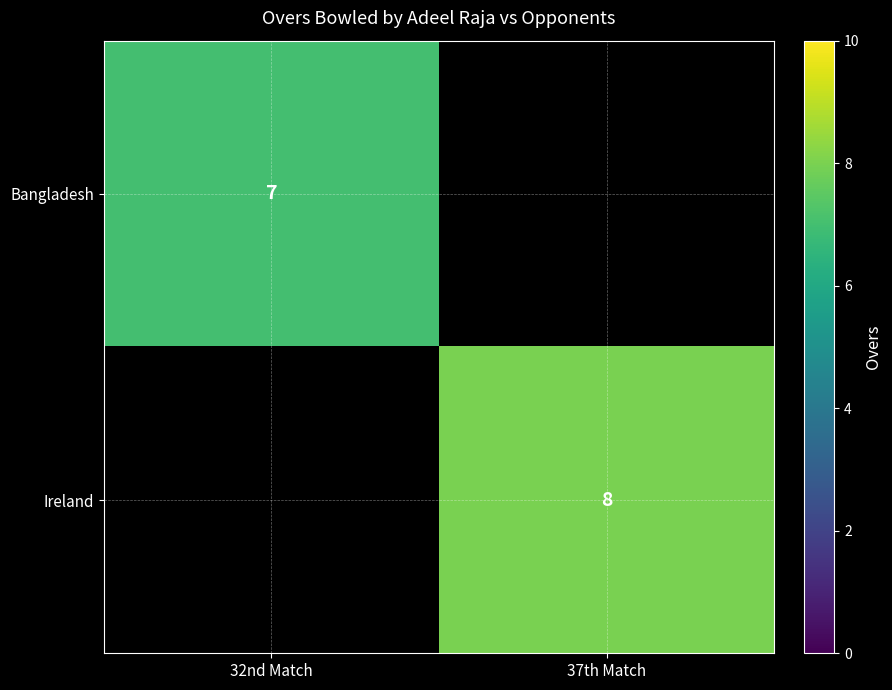

Is it true that Bangladesh equals 5 at 32nd Match?

False